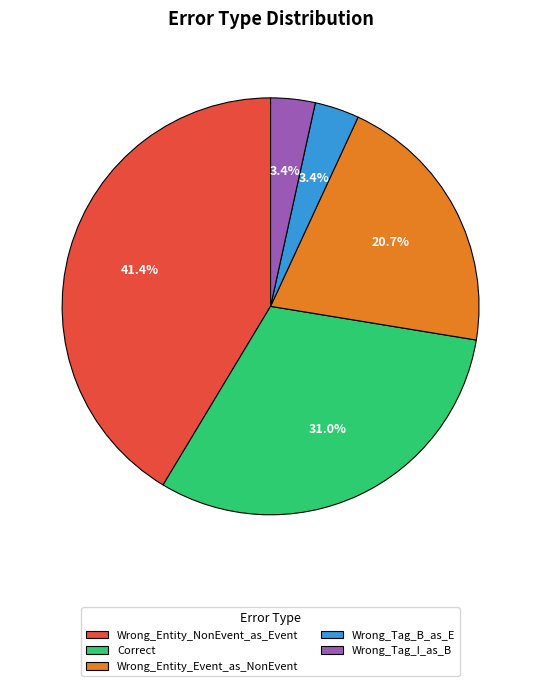

Is the sum of Wrong_Entity_NonEvent_as_Event and Wrong_Tag_B_as_E greater than half?

No